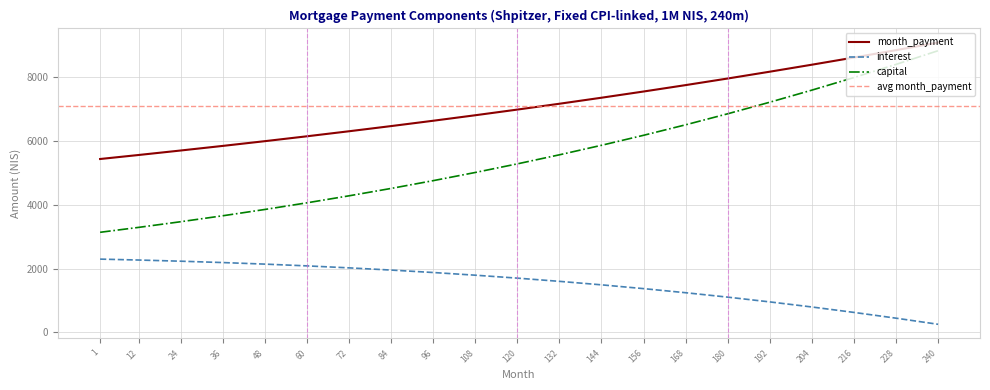

At how many categories does at least one series exceed 7589?

7